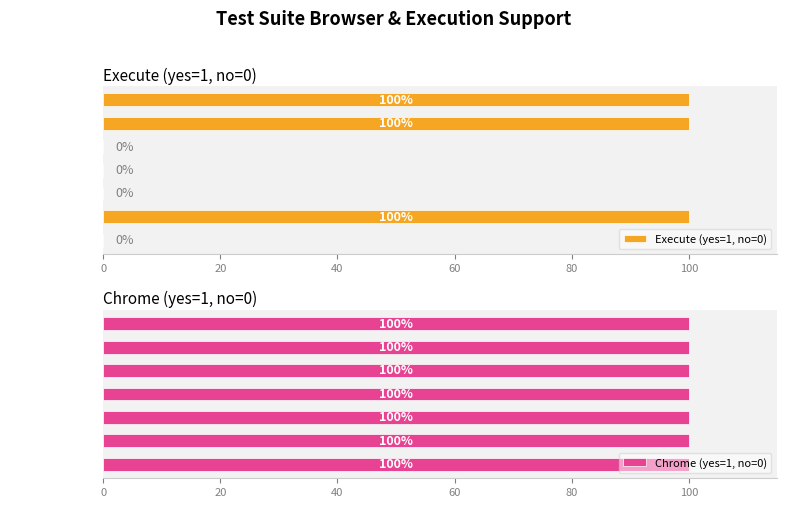

The Execute (yes=1, no=0) series shows 59 at Russels. True or false?

False